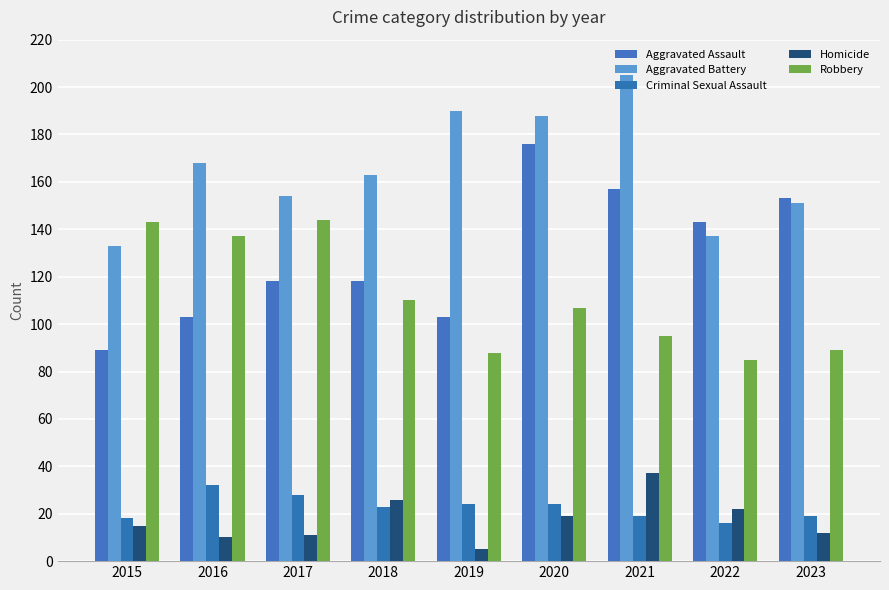

How many categories are shown in the chart?

9